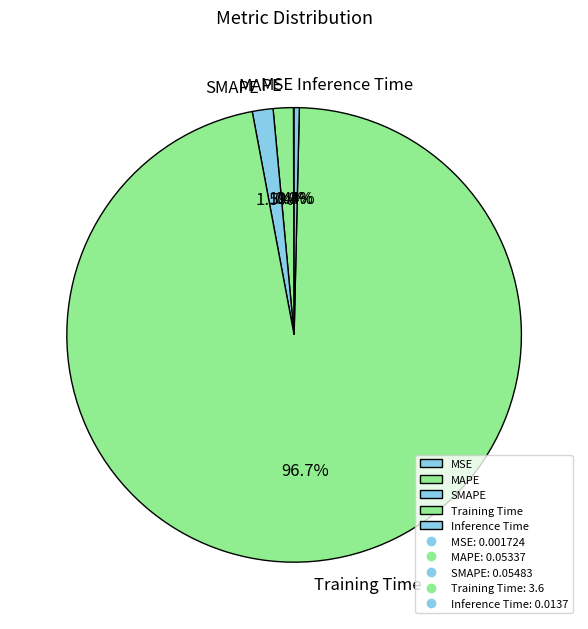

Is there a majority slice in this chart?

Yes